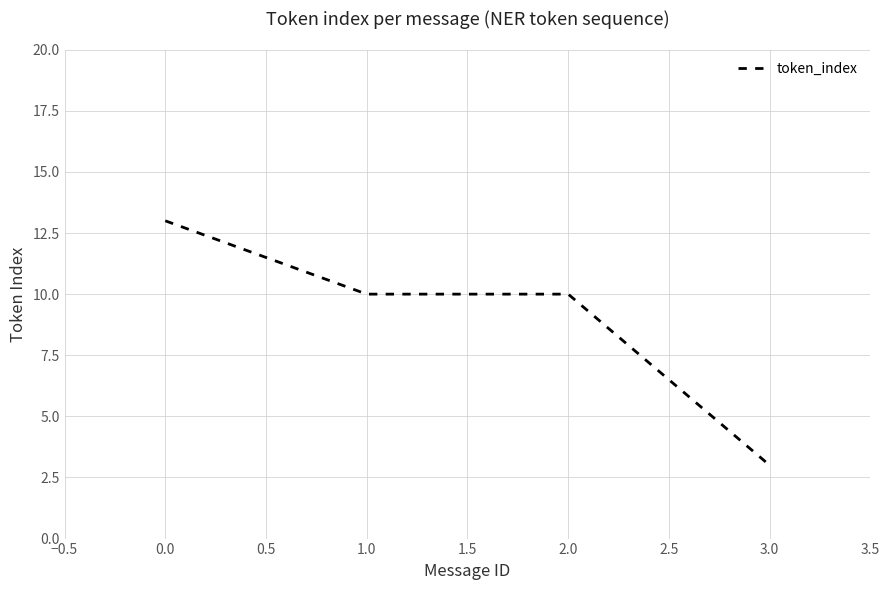

What value does the data have at 1.0, to the nearest 5?

10